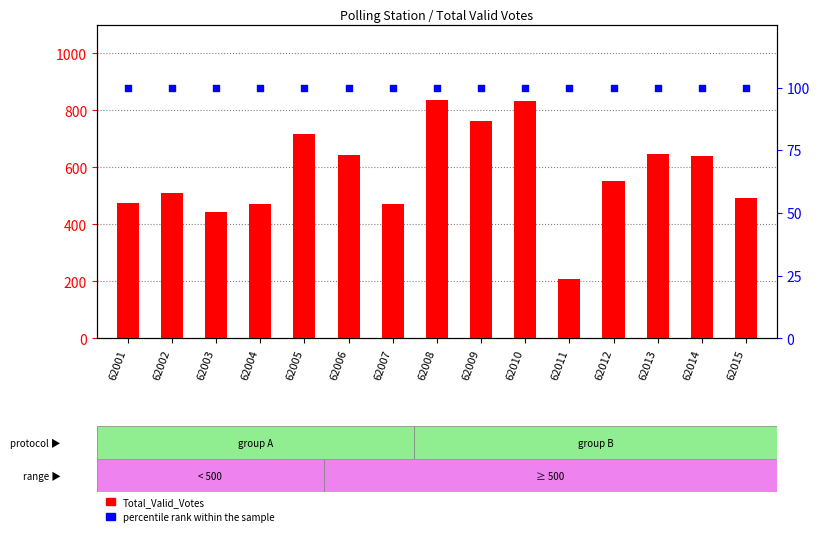

Which series has the widest spread of Y values?

Total_Valid_Votes